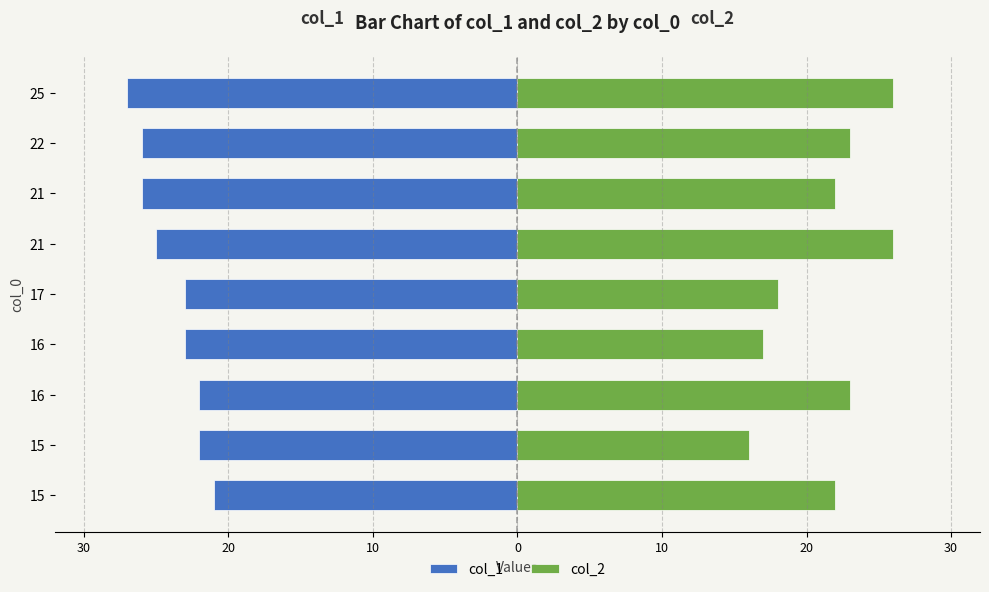

How many values in the col_1 series exceed -23?

3